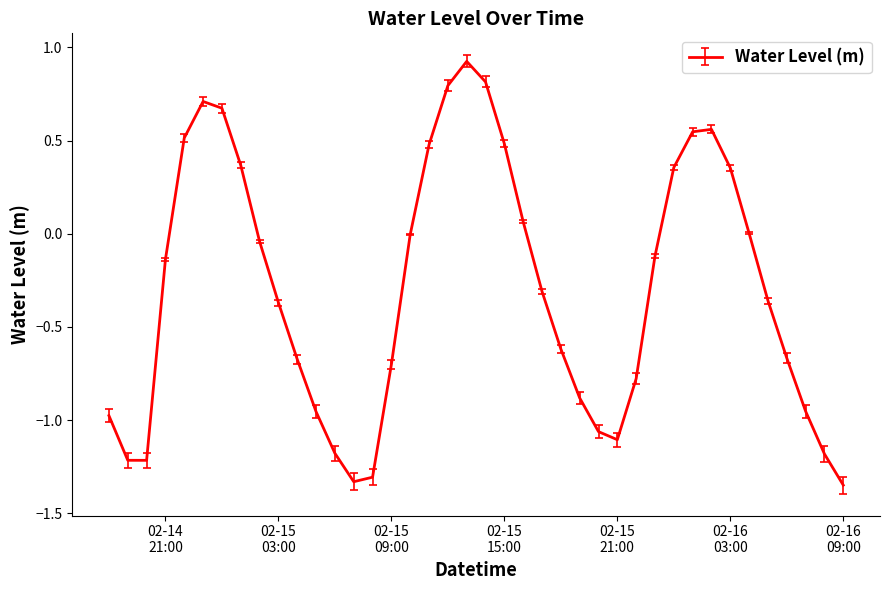

What is the maximum value shown in the chart?

0.9